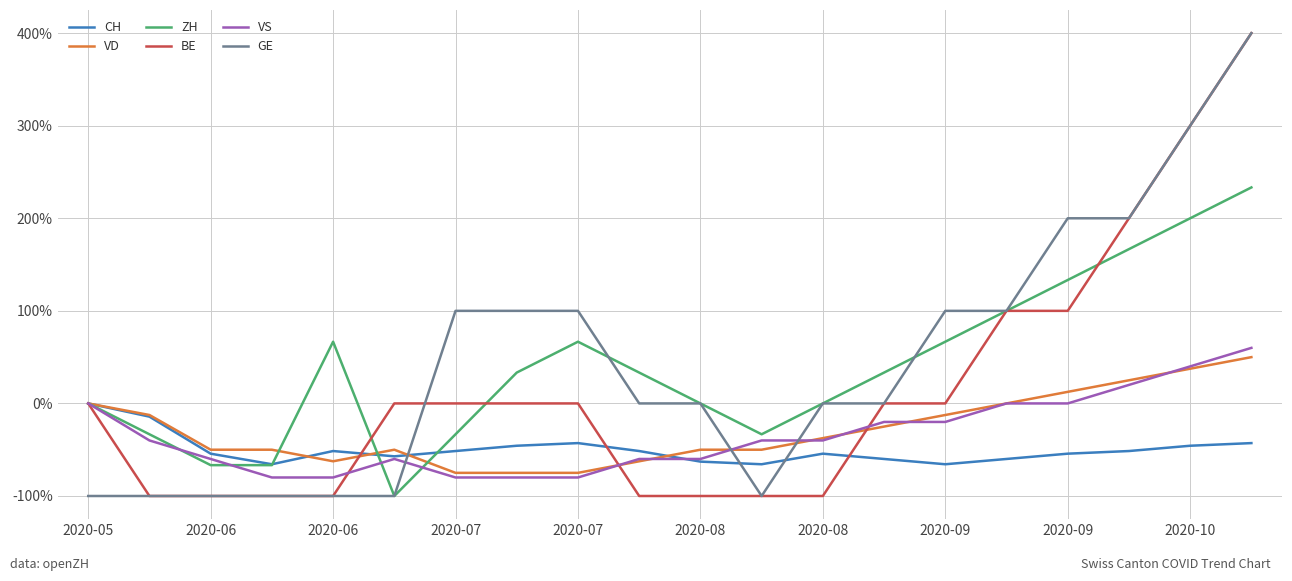

What is the smallest value displayed?

-100.0